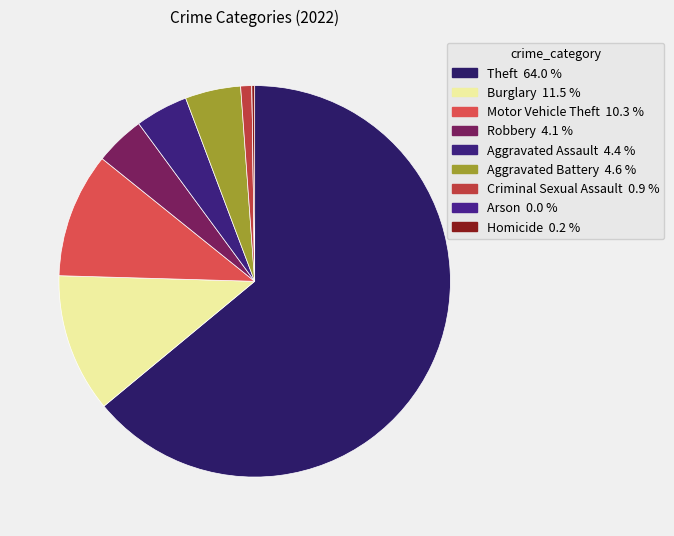

Between Arson and Theft, which is larger?

Theft